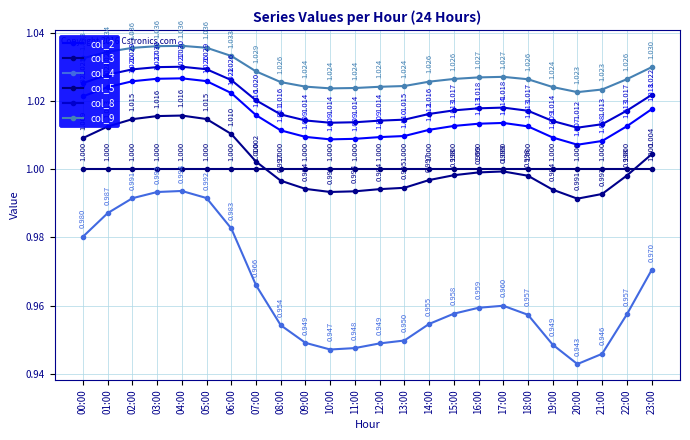

What position from the right is 04:00?

20